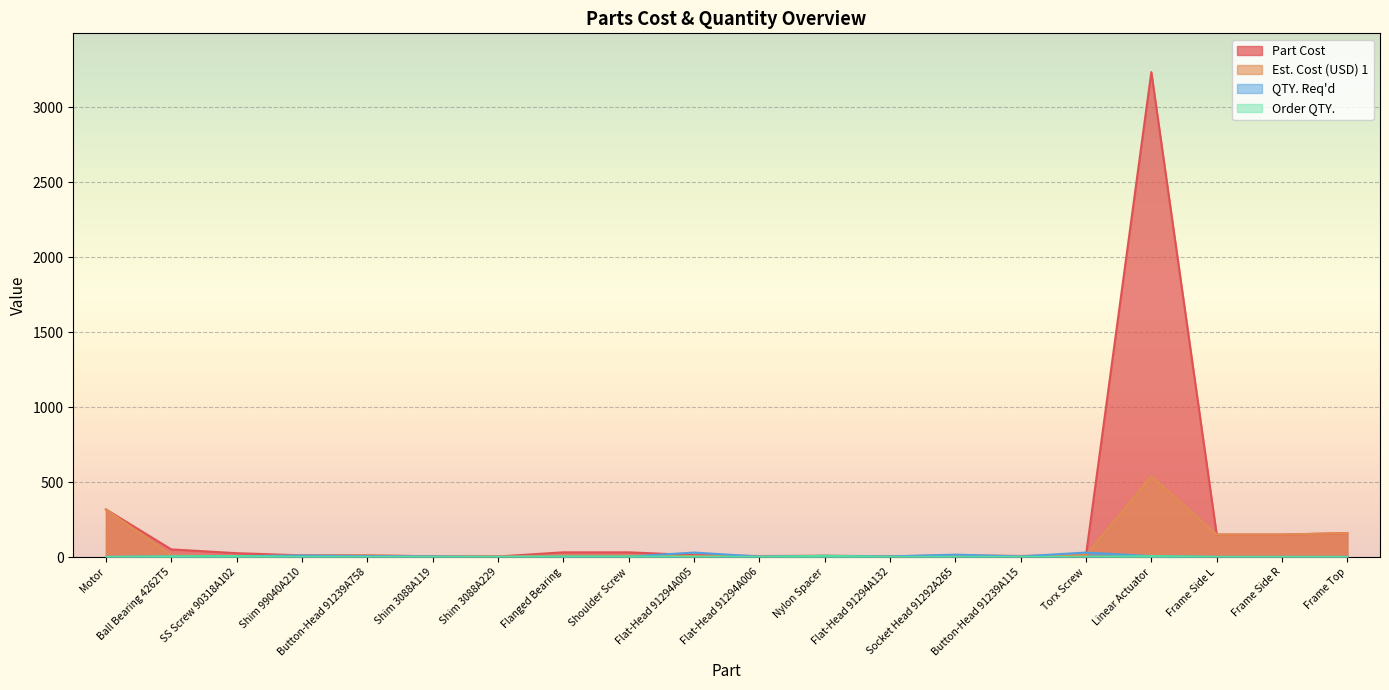

Which series changed the most between Socket Head 91292A265 and Frame Top?

Part Cost